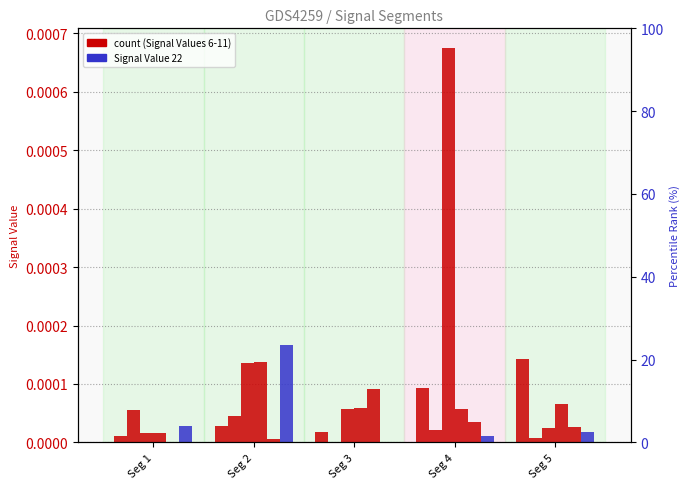

Rank the categories by Signal Value 9 value from highest to lowest.

Seg 4, Seg 2, Seg 3, Seg 5, Seg 1